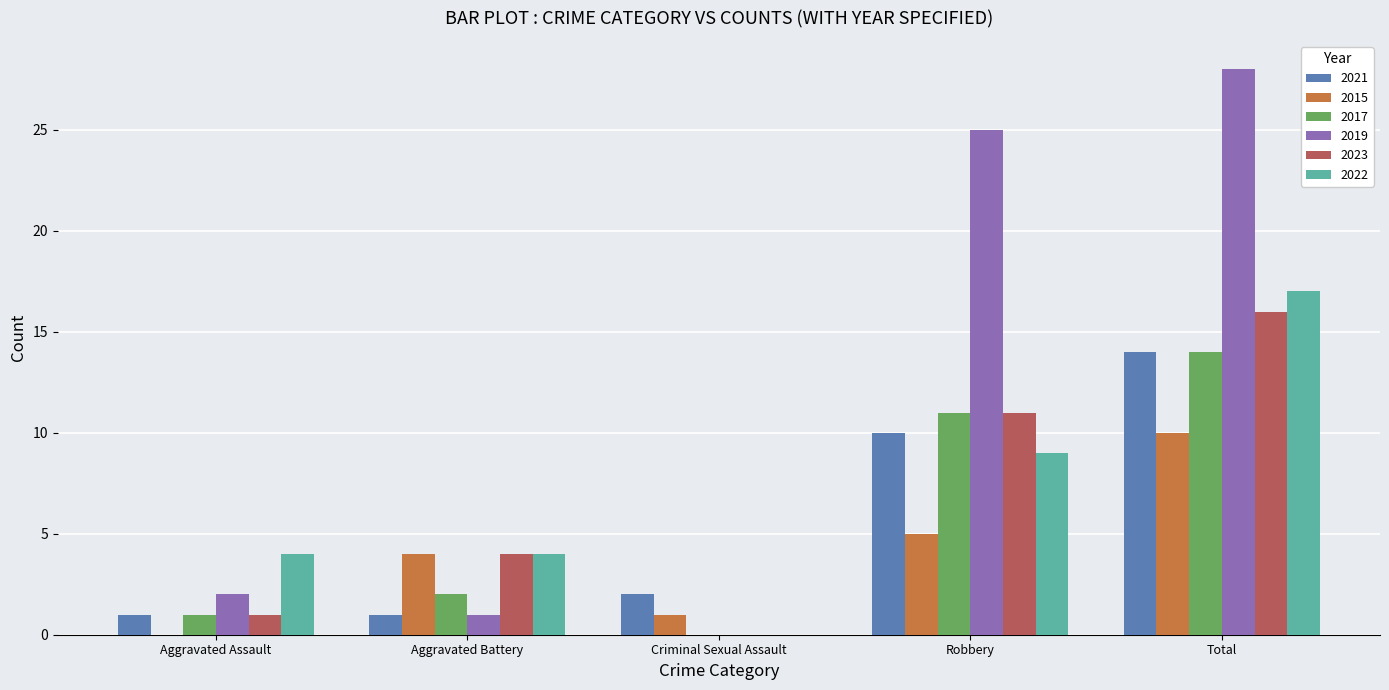

Is the value of 2022 at Criminal Sexual Assault greater than the value of 2015 at Robbery?

No